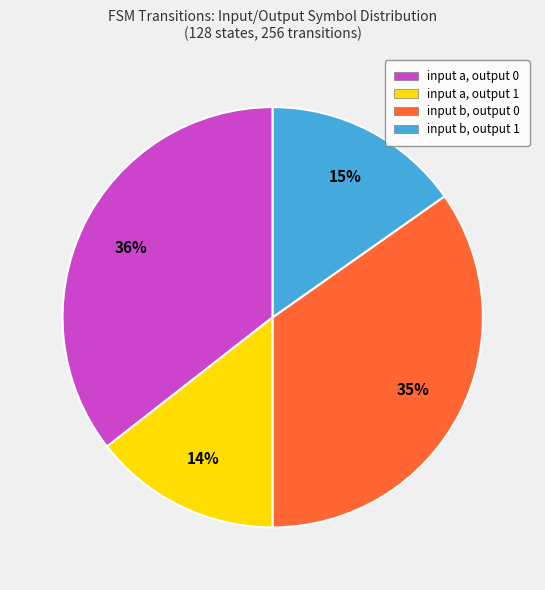

The input b, output 1 slice represents 29% of the pie. True or false?

False